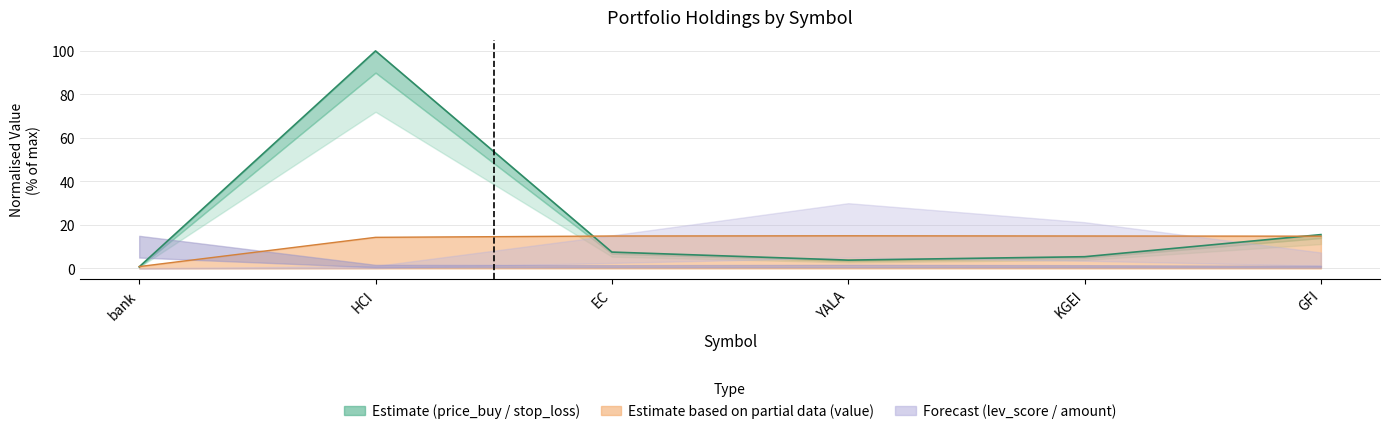

Reading left to right, extract all data points from this chart.

bank=0.7	HCI=100.0	EC=7.5	YALA=3.8	KGEI=5.4	GFI=15.6